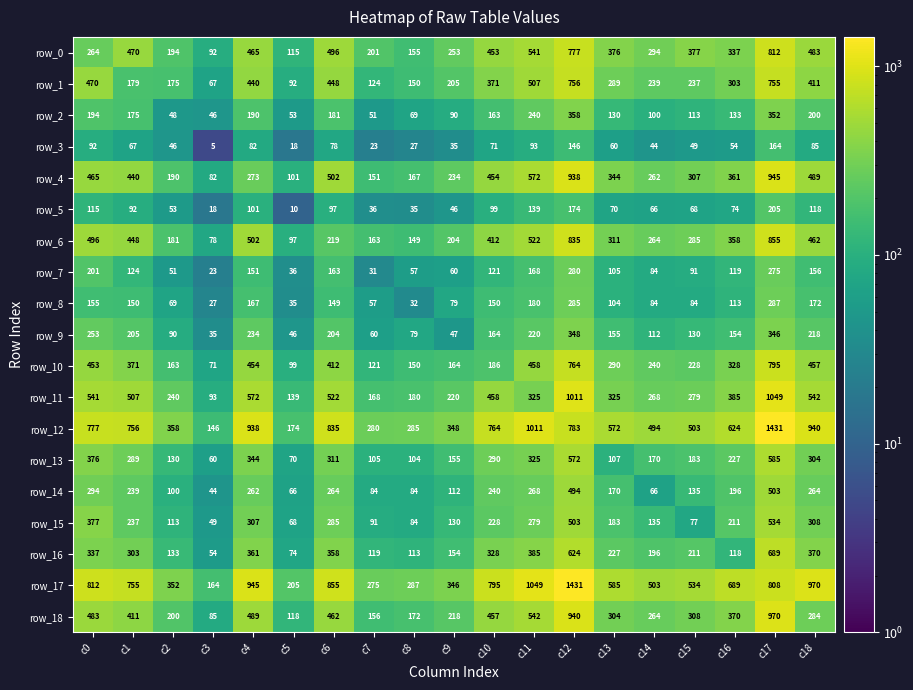

At which label does row_5 first exceed 74?

c0